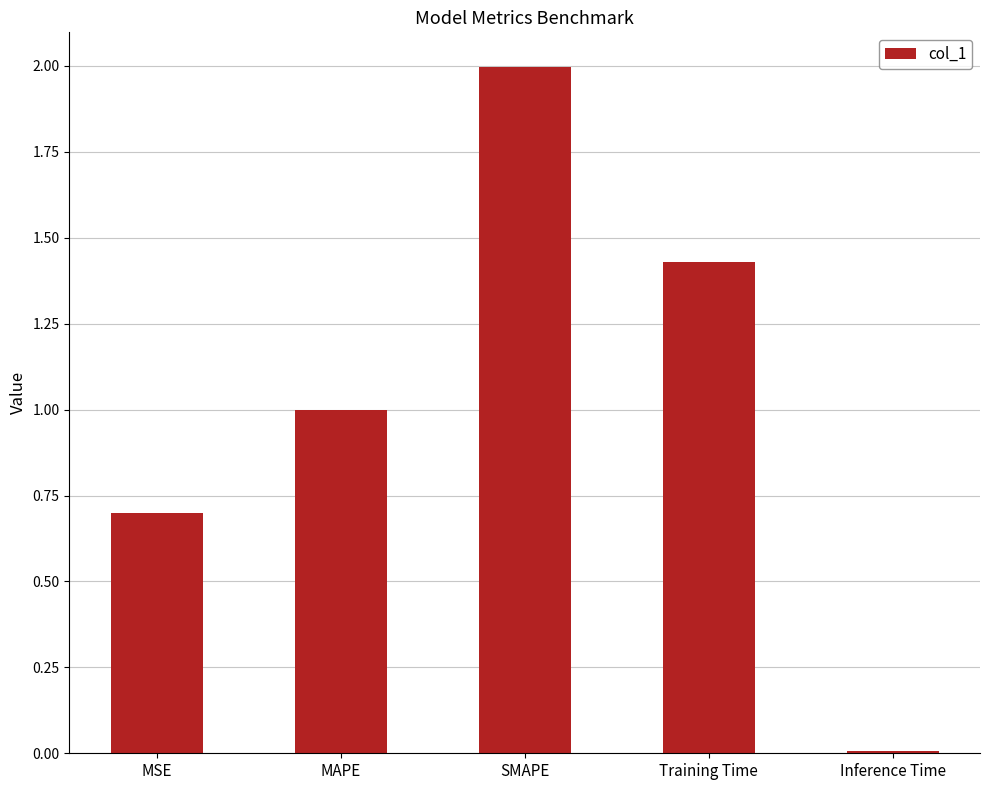

What is the value of the 1st bar from the left?

0.7